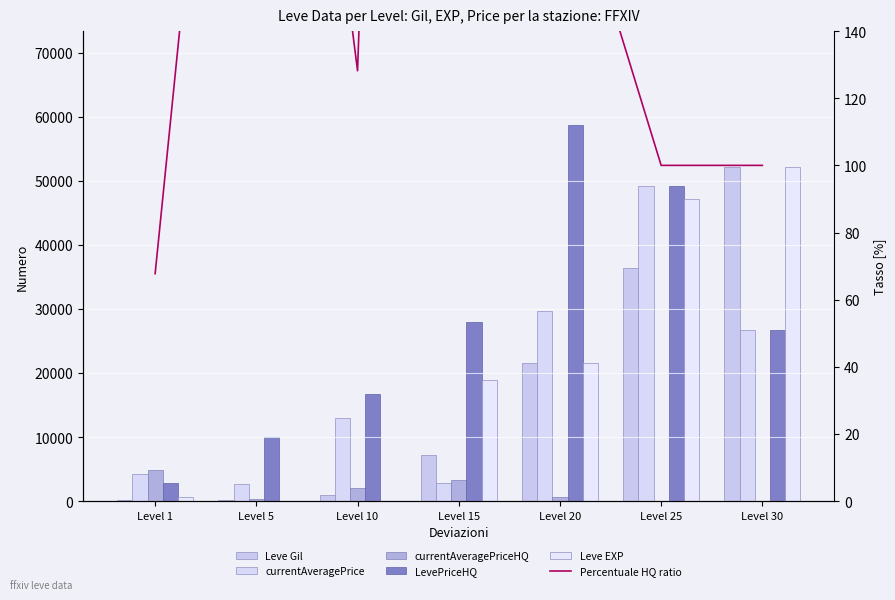

Reading left to right, transcribe all the data shown in this chart.

Leve Gil: 160.0	220.0	990.0	7170.0	21600.0	36390.0	52220.0
currentAveragePrice: 4192.7	2724.8	13002.0	2824.0	29627.5	49263.3	26666.7
currentAveragePriceHQ: 4807.5	299.7	2008.0	3336.0	555.0	0.0	0.0
LevePriceHQ: 2840.0	10000.0	16666.7	28000.0	58700.0	49263.3	26666.7
Leve EXP: 630.0	5.0	9.0	18910.0	21600.0	47200.0	52220.0
Percentuale HQ ratio: 67.7	367.0	128.2	991.5	198.1	100.0	100.0